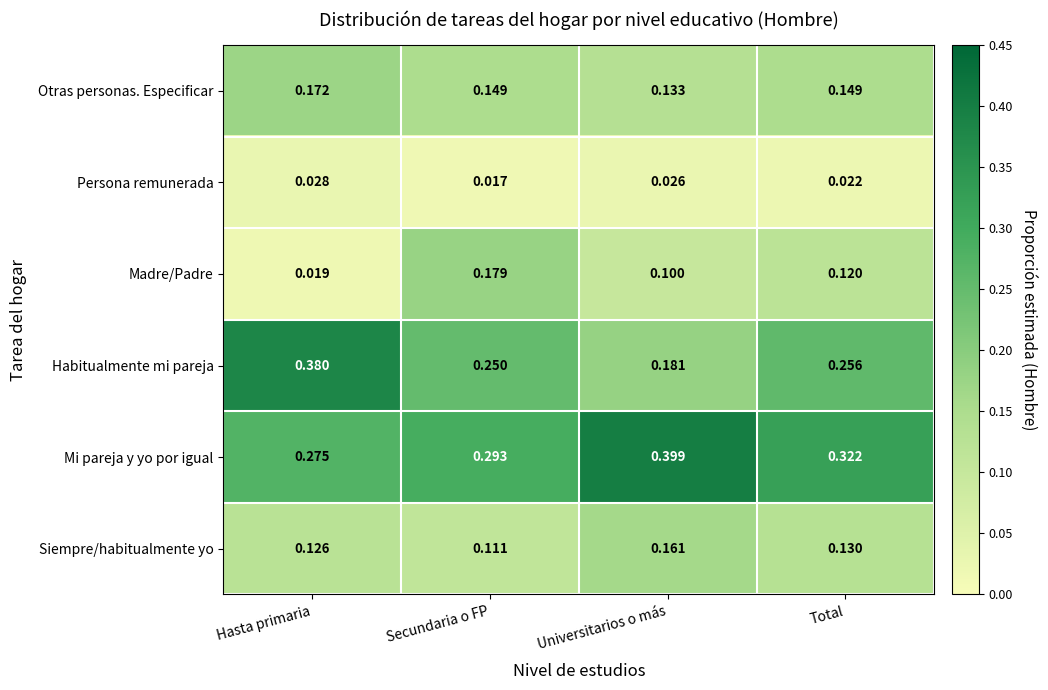

Rank the categories by Mi pareja y yo por igual value from lowest to highest.

Hasta primaria, Secundaria o FP, Total, Universitarios o más